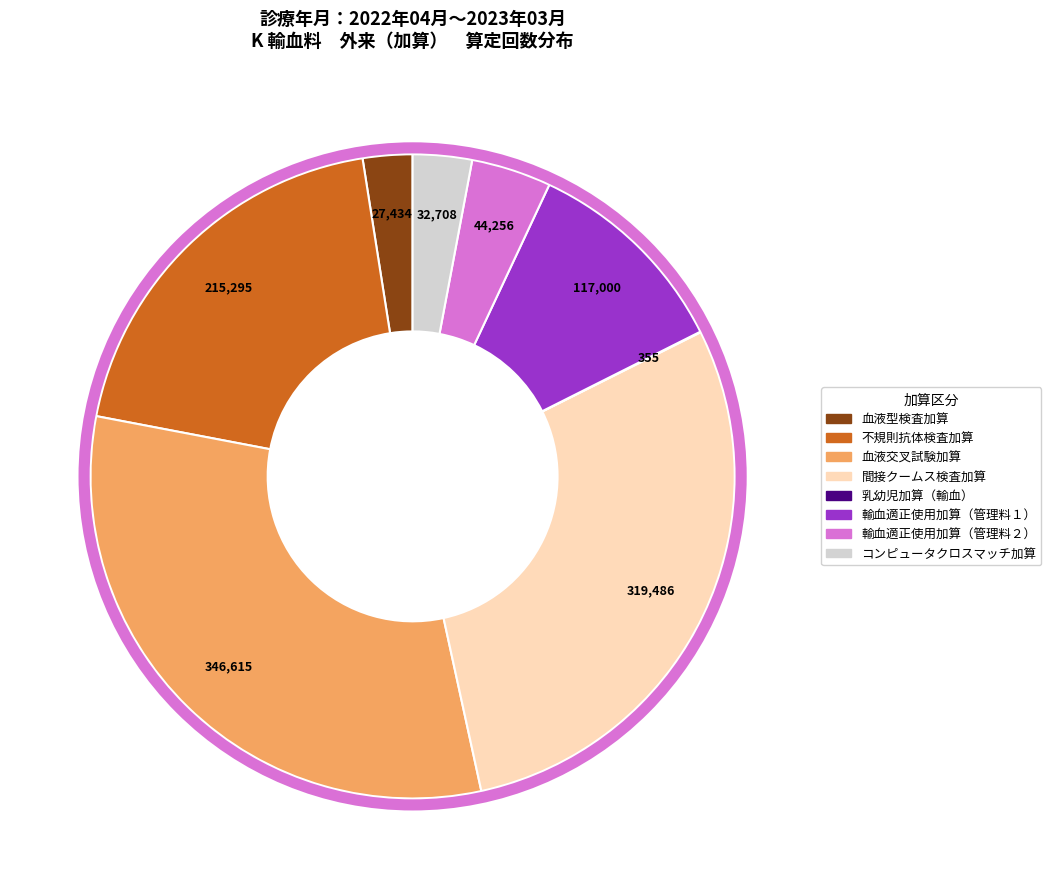

Is there a majority slice in this chart?

No